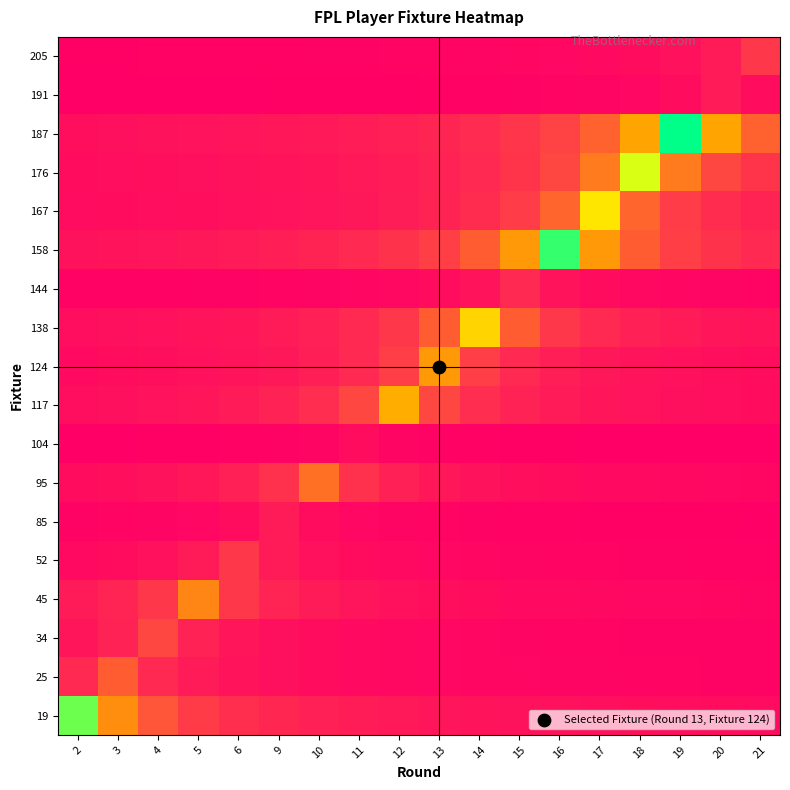

Reading left to right, transcribe all the data shown in this chart.

19: 2=17.0	3=8.5	4=5.7	5=4.2	6=3.4	9=2.8	10=2.4	11=2.1	12=1.9	13=1.7	14=1.5	15=1.4	16=1.3	17=1.2	18=1.1	19=1.1	20=1.0	21=0.9
25: 2=3.0	3=6.0	4=3.0	5=2.0	6=1.5	9=1.2	10=1.0	11=0.9	12=0.8	13=0.7	14=0.6	15=0.5	16=0.5	17=0.5	18=0.4	19=0.4	20=0.4	21=0.4
34: 2=1.7	3=2.5	4=5.0	5=2.5	6=1.7	9=1.2	10=1.0	11=0.8	12=0.7	13=0.6	14=0.6	15=0.5	16=0.5	17=0.4	18=0.4	19=0.4	20=0.3	21=0.3
45: 2=2.0	3=2.7	4=4.0	5=8.0	6=4.0	9=2.7	10=2.0	11=1.6	12=1.3	13=1.1	14=1.0	15=0.9	16=0.8	17=0.7	18=0.7	19=0.6	20=0.6	21=0.5
52: 2=0.8	3=1.0	4=1.3	5=2.0	6=4.0	9=2.0	10=1.3	11=1.0	12=0.8	13=0.7	14=0.6	15=0.5	16=0.4	17=0.4	18=0.4	19=0.3	20=0.3	21=0.3
85: 2=0.3	3=0.4	4=0.5	5=0.7	6=1.0	9=2.0	10=1.0	11=0.7	12=0.5	13=0.4	14=0.3	15=0.3	16=0.2	17=0.2	18=0.2	19=0.2	20=0.2	21=0.2
95: 2=1.0	3=1.2	4=1.4	5=1.8	6=2.3	9=3.5	10=7.0	11=3.5	12=2.3	13=1.8	14=1.4	15=1.2	16=1.0	17=0.9	18=0.8	19=0.7	20=0.6	21=0.6
104: 2=0.1	3=0.1	4=0.2	5=0.2	6=0.2	9=0.3	10=0.5	11=1.0	12=0.5	13=0.3	14=0.2	15=0.2	16=0.2	17=0.1	18=0.1	19=0.1	20=0.1	21=0.1
117: 2=1.1	3=1.2	4=1.4	5=1.7	6=2.0	9=2.5	10=3.3	11=5.0	12=10.0	13=5.0	14=3.3	15=2.5	16=2.0	17=1.7	18=1.4	19=1.2	20=1.1	21=1.0
124: 2=0.9	3=1.0	4=1.1	5=1.3	6=1.5	9=1.8	10=2.2	11=3.0	12=4.5	13=9.0	14=4.5	15=3.0	16=2.2	17=1.8	18=1.5	19=1.3	20=1.1	21=1.0
138: 2=1.1	3=1.2	4=1.3	5=1.5	6=1.7	9=2.0	10=2.4	11=3.0	12=4.0	13=6.0	14=12.0	15=6.0	16=4.0	17=3.0	18=2.4	19=2.0	20=1.7	21=1.5
144: 2=0.2	3=0.3	4=0.3	5=0.3	6=0.4	9=0.4	10=0.5	11=0.6	12=0.8	13=1.0	14=1.5	15=3.0	16=1.5	17=1.0	18=0.8	19=0.6	20=0.5	21=0.4
158: 2=1.4	3=1.5	4=1.6	5=1.8	6=2.0	9=2.2	10=2.6	11=3.0	12=3.6	13=4.5	14=6.0	15=9.0	16=18.0	17=9.0	18=6.0	19=4.5	20=3.6	21=3.0
167: 2=0.9	3=1.0	4=1.1	5=1.2	6=1.3	9=1.4	10=1.6	11=1.9	12=2.2	13=2.6	14=3.2	15=4.3	16=6.5	17=13.0	18=6.5	19=4.3	20=3.2	21=2.6
176: 2=1.0	3=1.1	4=1.2	5=1.2	6=1.4	9=1.5	10=1.7	11=1.9	12=2.1	13=2.5	14=3.0	15=3.8	16=5.0	17=7.5	18=15.0	19=7.5	20=5.0	21=3.8
187: 2=1.2	3=1.3	4=1.4	5=1.5	6=1.6	9=1.7	10=1.9	11=2.1	12=2.4	13=2.7	14=3.2	15=3.8	16=4.8	17=6.3	18=9.5	19=19.0	20=9.5	21=6.3
191: 2=0.1	3=0.1	4=0.1	5=0.1	6=0.2	9=0.2	10=0.2	11=0.2	12=0.2	13=0.2	14=0.3	15=0.3	16=0.4	17=0.5	18=0.7	19=1.0	20=2.0	21=1.0
205: 2=0.2	3=0.2	4=0.2	5=0.3	6=0.3	9=0.3	10=0.3	11=0.4	12=0.4	13=0.4	14=0.5	15=0.6	16=0.7	17=0.8	18=1.0	19=1.3	20=2.0	21=4.0